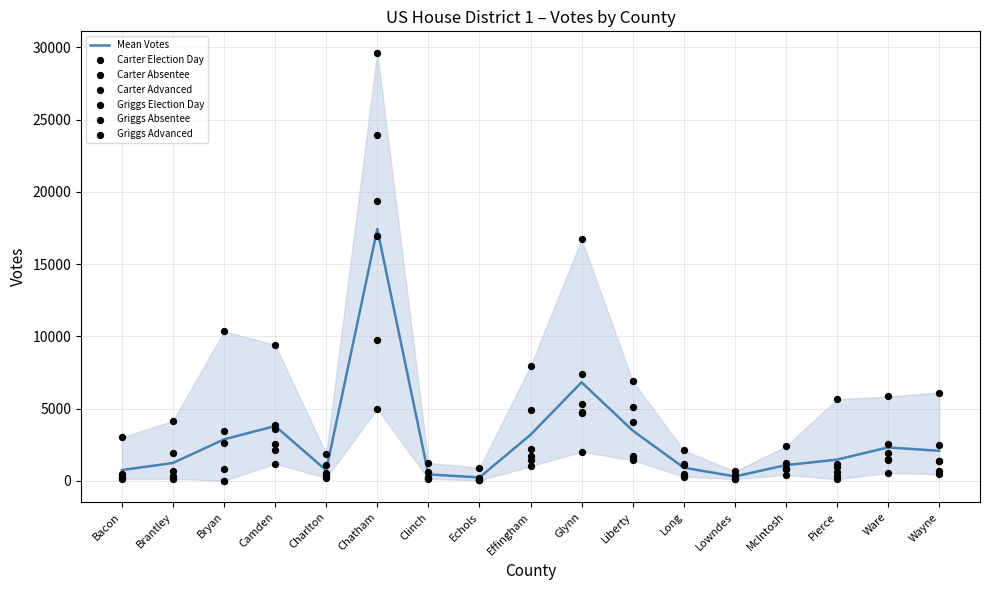

Which series contains the highest Y value?

Griggs Advanced